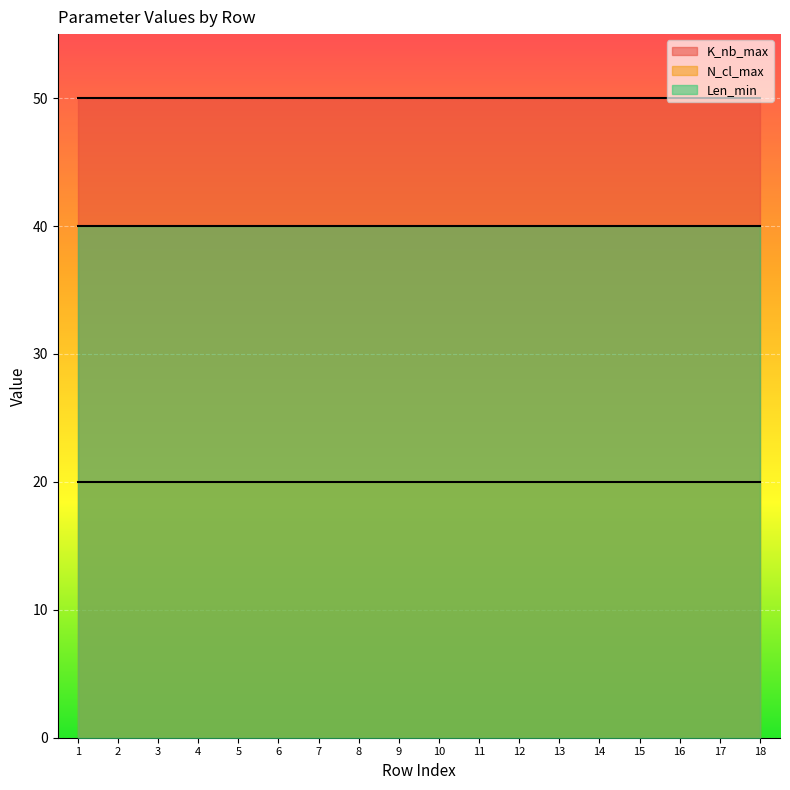

Reading right to left, extract all data points from this chart.

K_nb_max: 50	50	50	50	50	50	50	50	50	50	50	50	50	50	50	50	50	50
N_cl_max: 20	20	20	20	20	20	20	20	20	20	20	20	20	20	20	20	20	20
Len_min: 40	40	40	40	40	40	40	40	40	40	40	40	40	40	40	40	40	40